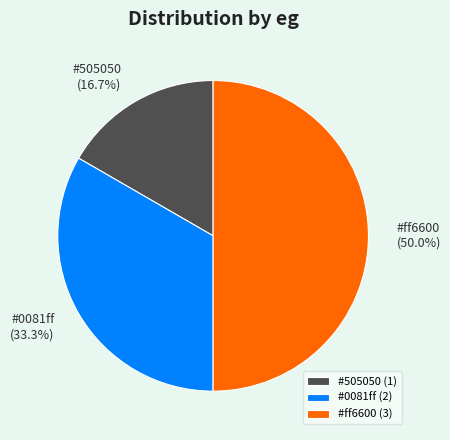

Count the number of slices in the pie.

3